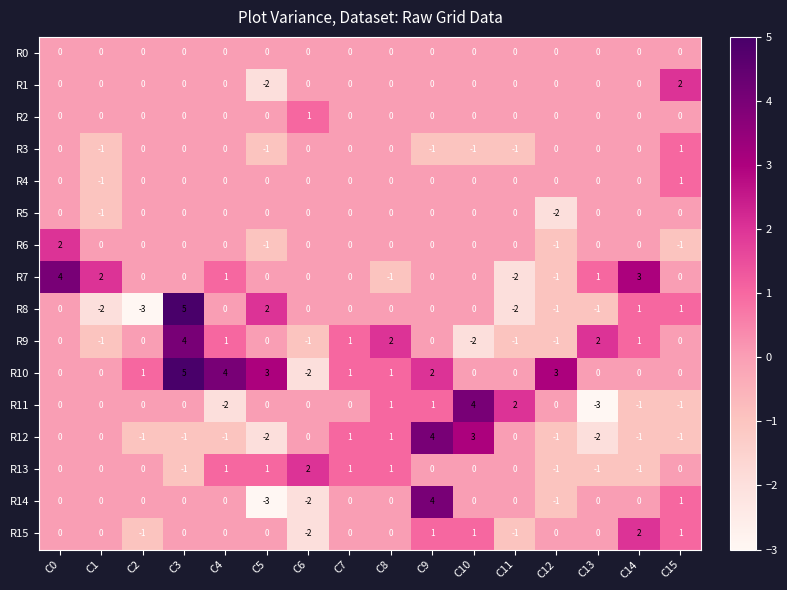

What is the difference between the R10 values at C4 and C15?

4